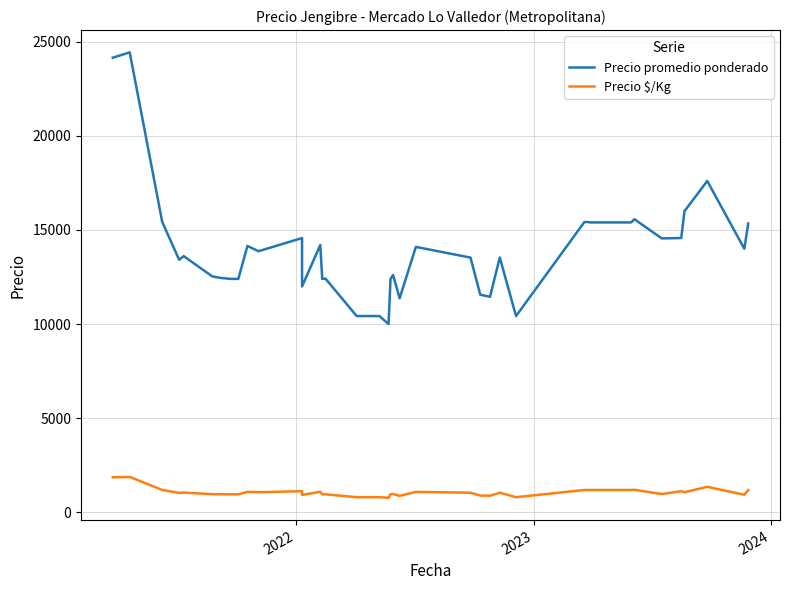

How many data points does each series have?

40